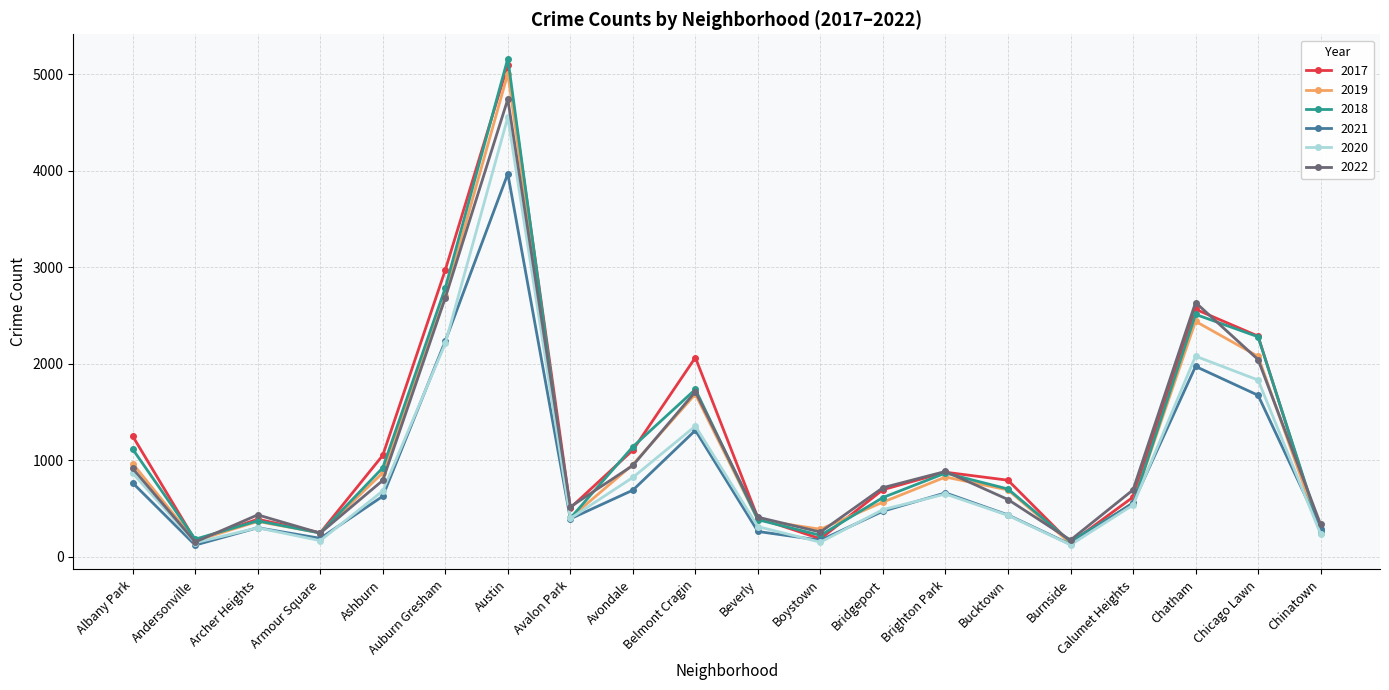

Which series has the widest spread of values?

2018